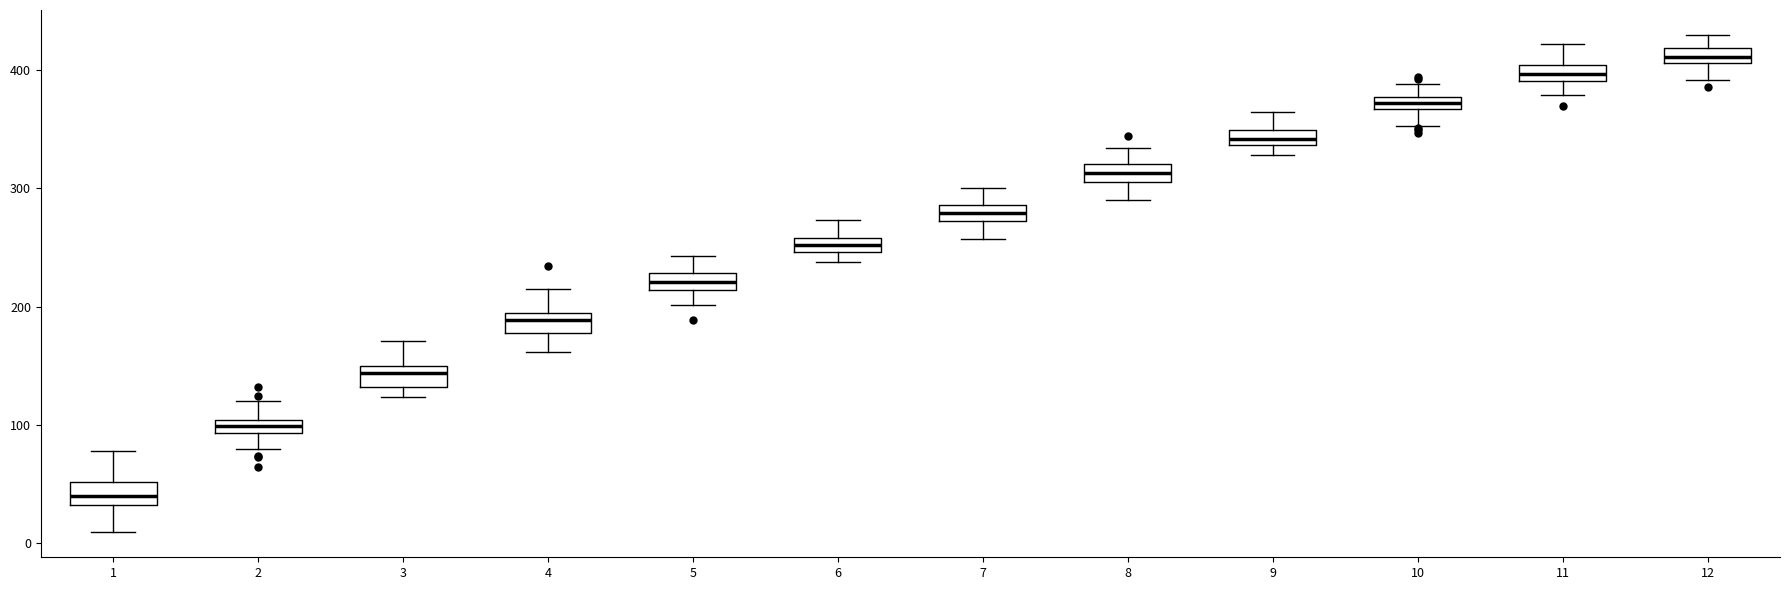

Which box has the highest median line?

12